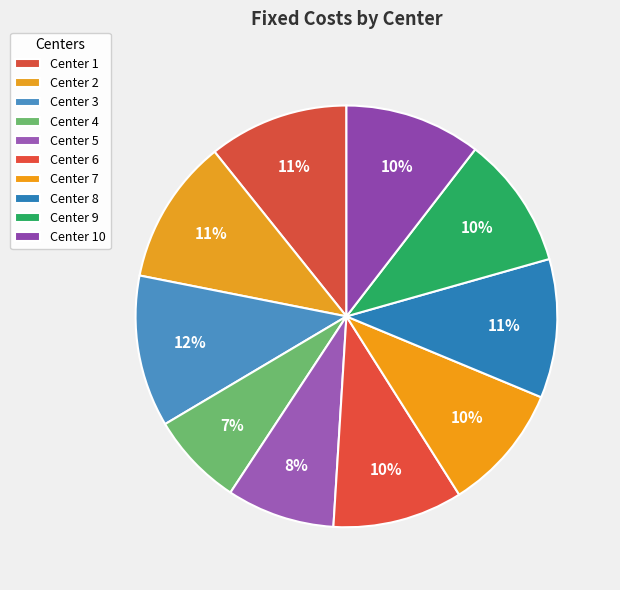

Count the number of slices in the pie.

10